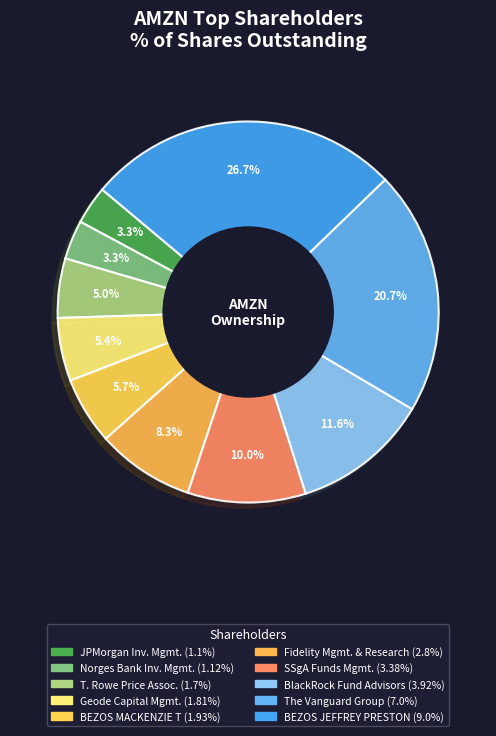

Count the number of slices in the pie.

10